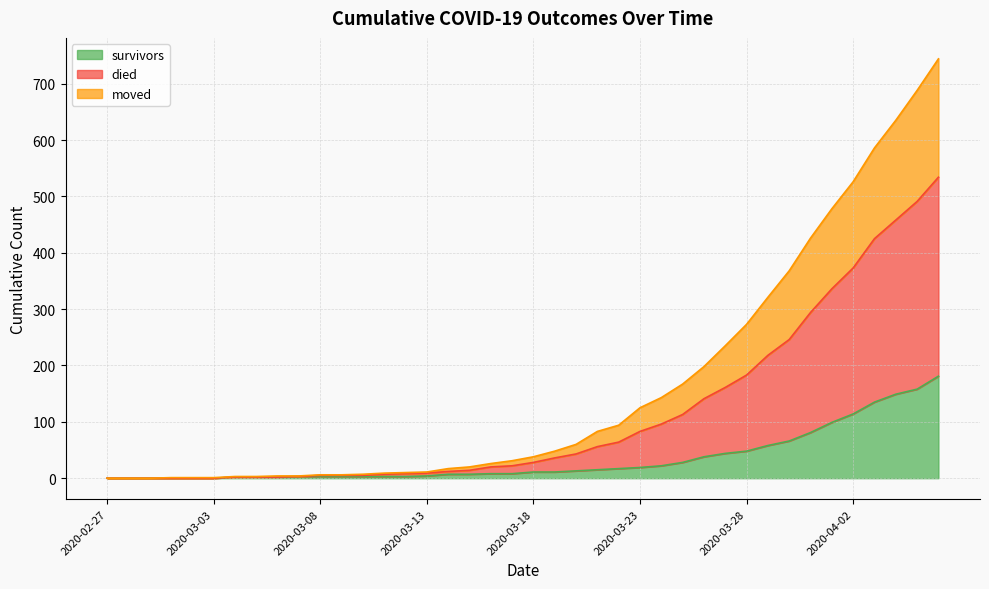

What is the maximum value for survivors?

181